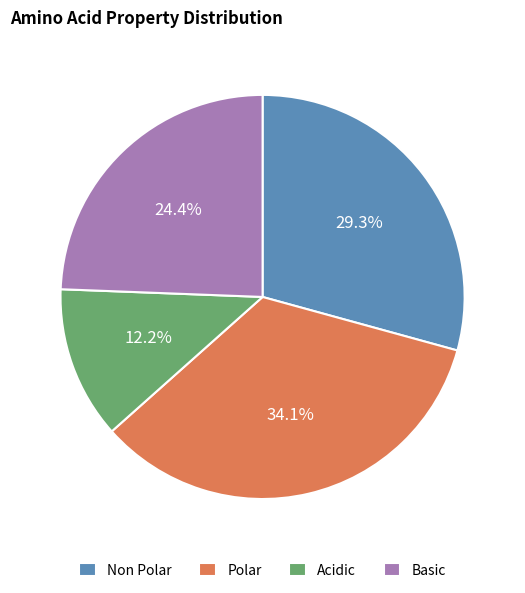

How much of the chart is everything except Polar?

65.9%